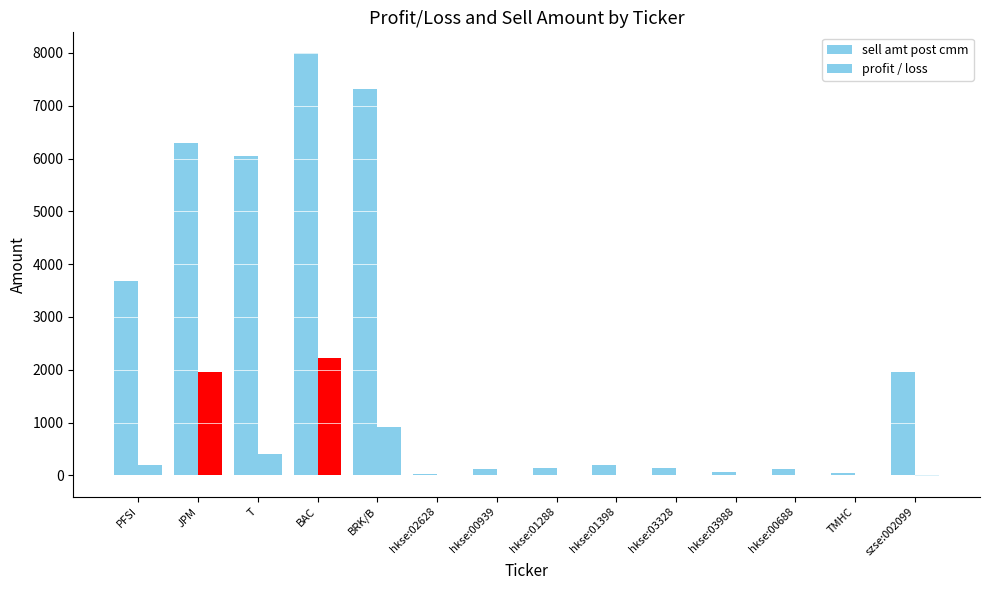

How many data points does each series have?

14